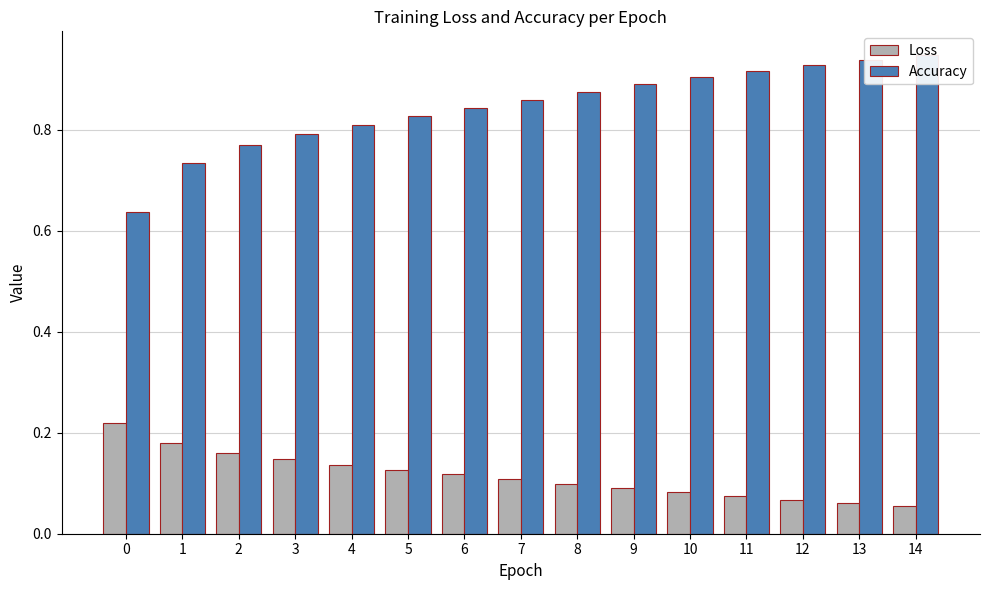

What are all the series names shown in the legend?

Loss, Accuracy